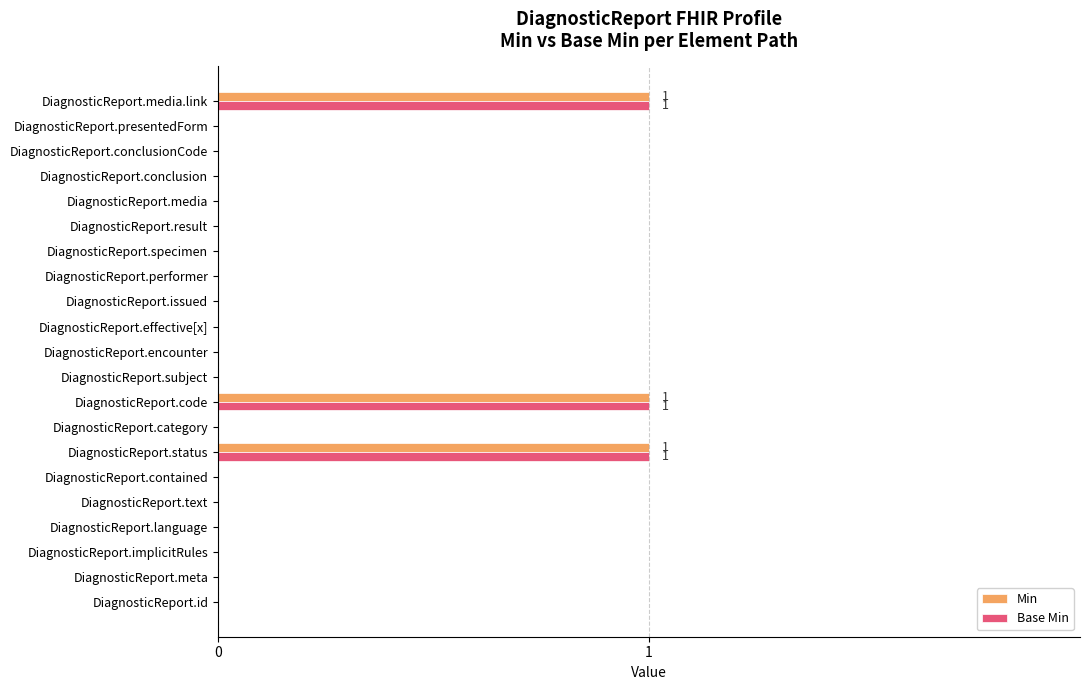

The value of Min at DiagnosticReport.media is -1. True or false?

False